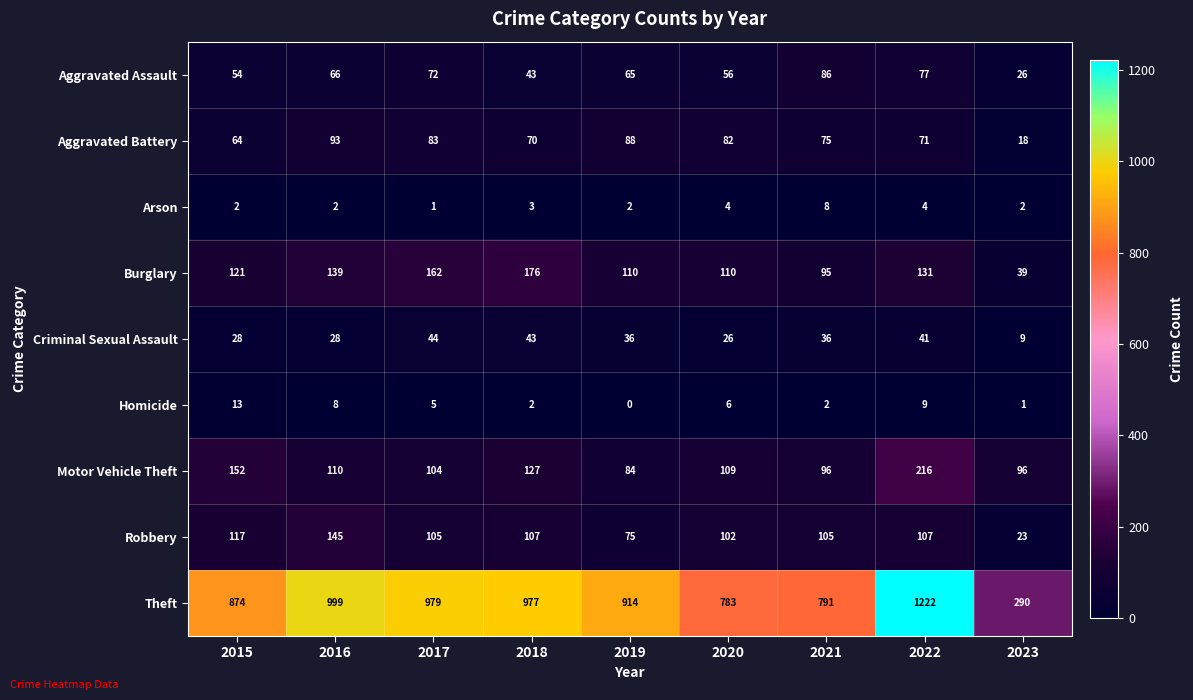

Rank the series by their maximum value, from highest to lowest.

Theft, Motor Vehicle Theft, Burglary, Robbery, Aggravated Battery, Aggravated Assault, Criminal Sexual Assault, Homicide, Arson